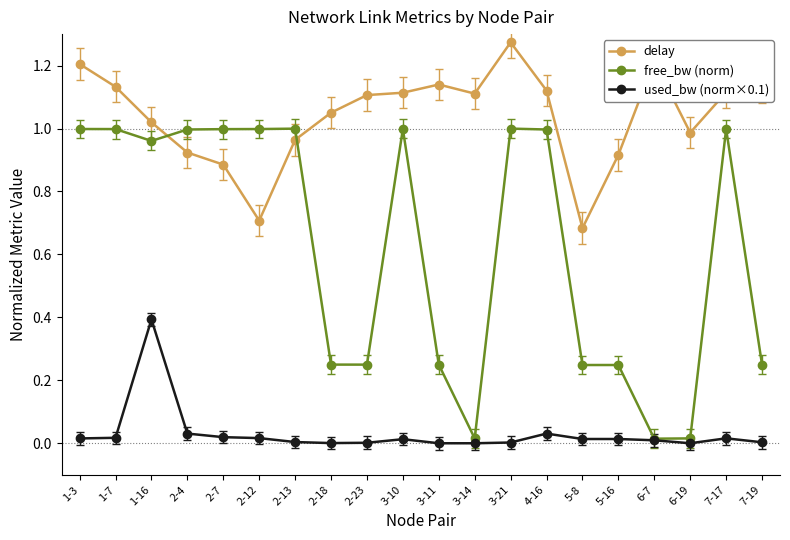

Is the value of delay at 2-4 greater than the value of used_bw (norm×0.1) at 2-7?

Yes